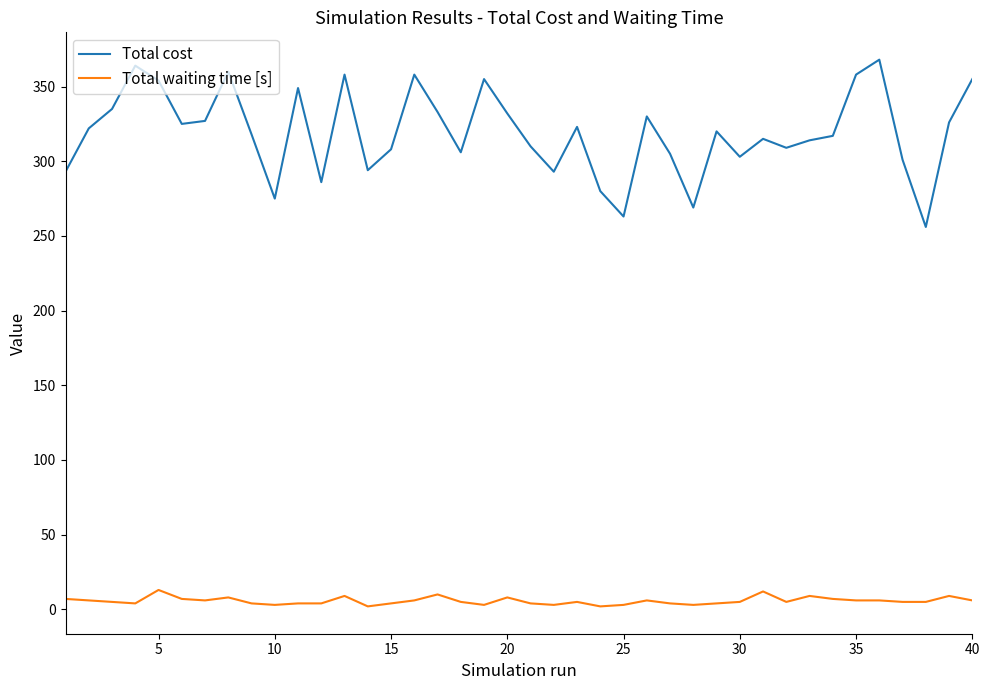

Which series has the largest range (max minus min)?

Total cost